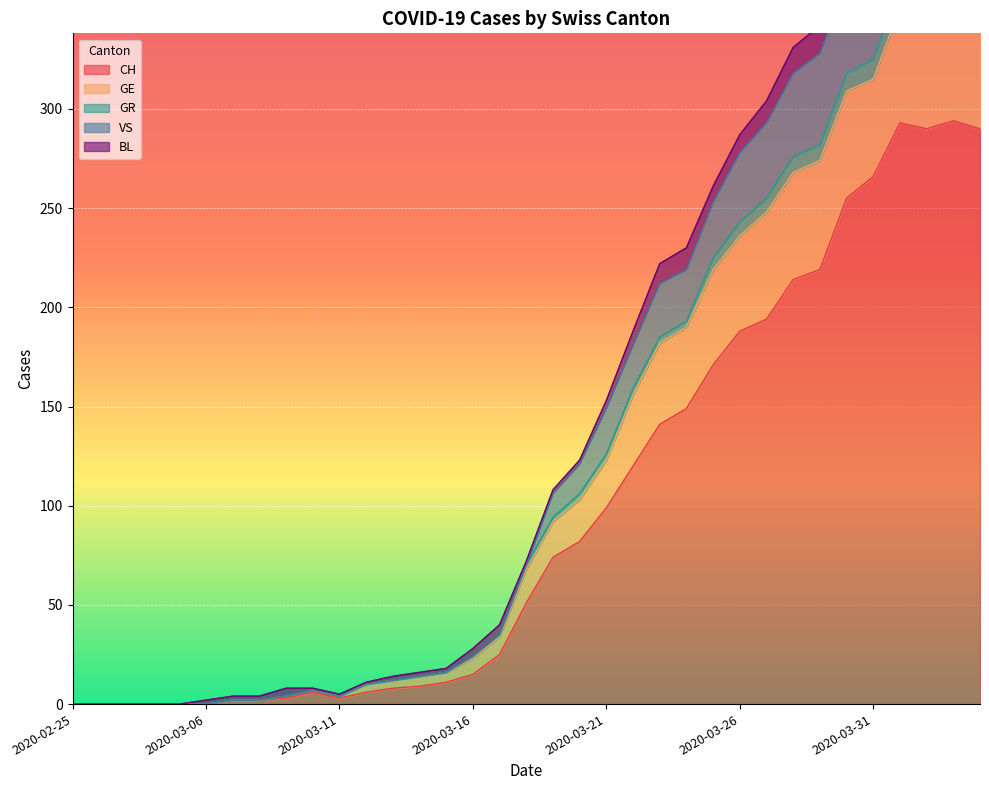

Does the chart display data point markers on the line(s)?

No